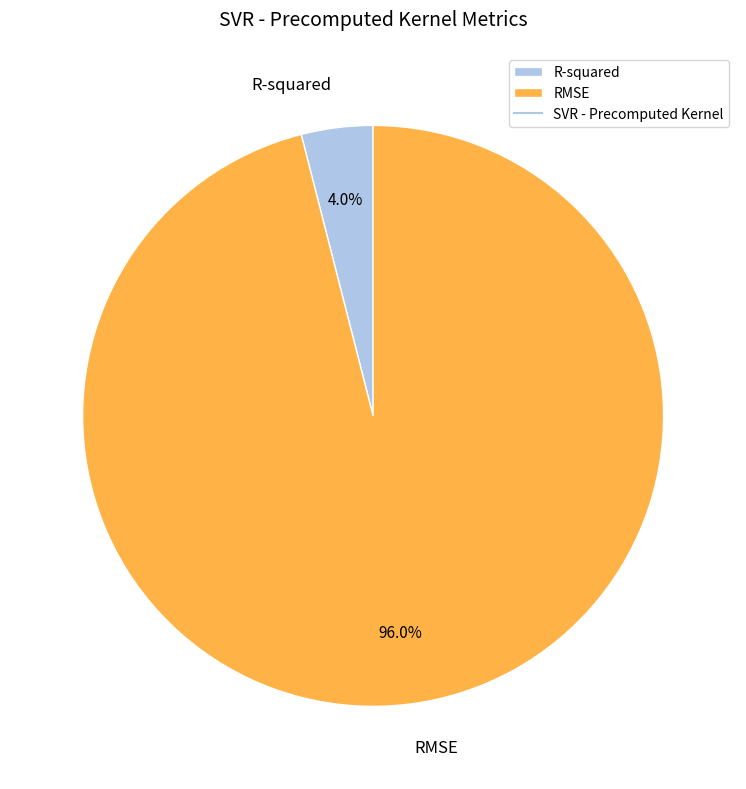

To the nearest percent, what percentage of the pie is R-squared?

4%